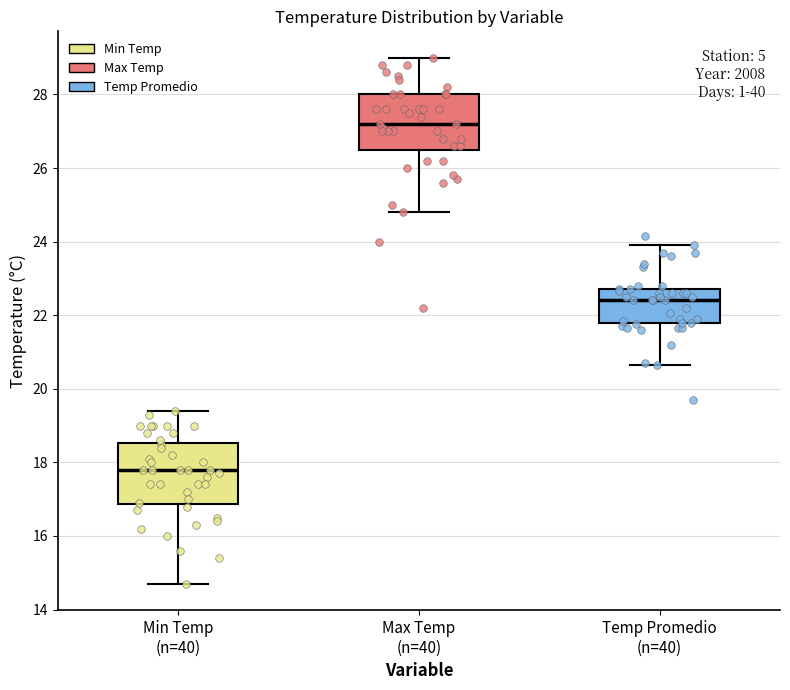

Reading left to right, read every box against the y-axis: the position of its median line, the range the box covers, and the ends of its whiskers. The values are not printed on the chart, so give them approximately, as read against the axis.

Min Temp (n=40): median 17.8, box 16.8 to 18.6, whiskers 14.8 to 19.4
Max Temp (n=40): median 27.2, box 26.6 to 28.0, whiskers 24.8 to 29.0
Temp Promedio (n=40): median 22.4, box 21.8 to 22.8, whiskers 20.6 to 24.0